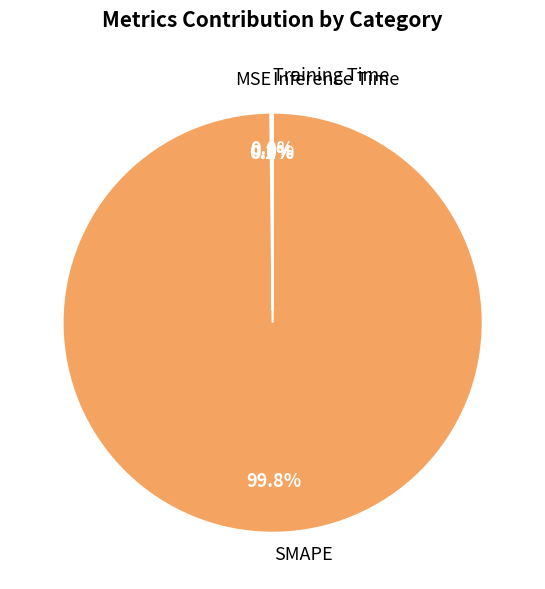

The MSE slice represents 7% of the pie. True or false?

False